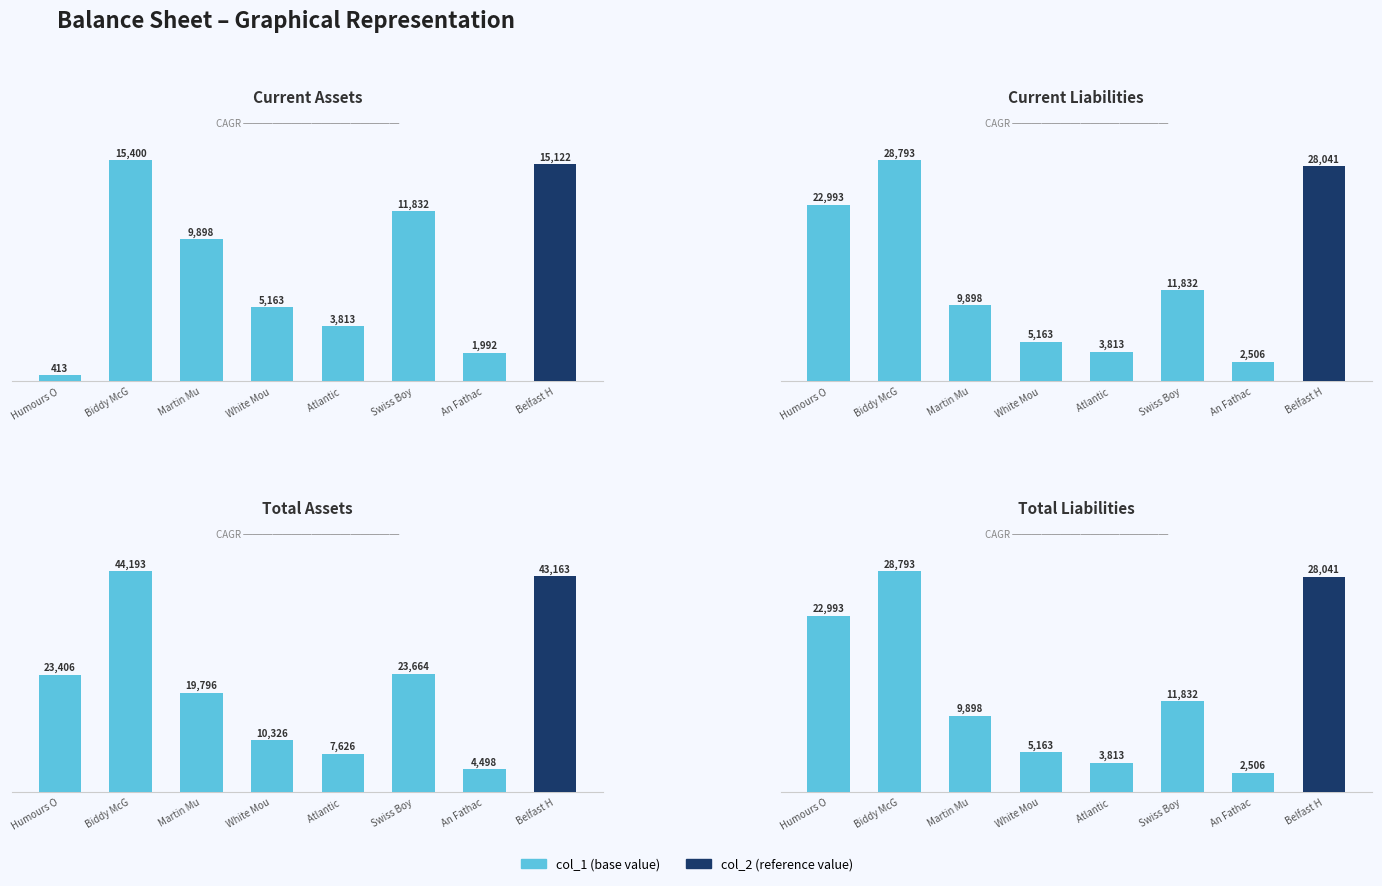

What is the total value across all series at An Fathac?

11502